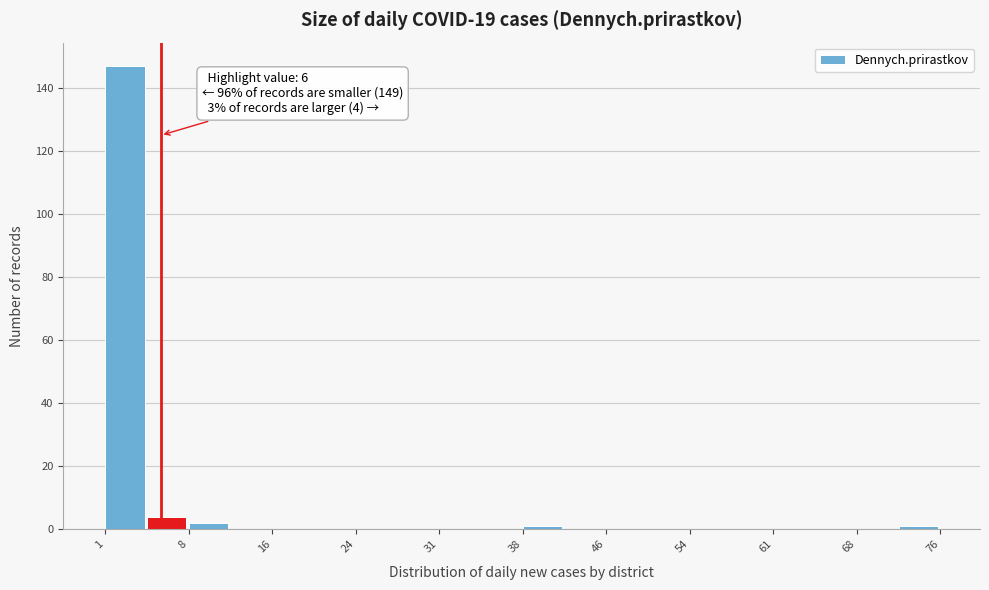

Around what value on the x-axis is the tallest bar? Give the approximate position of its centre, as read against the axis.

3